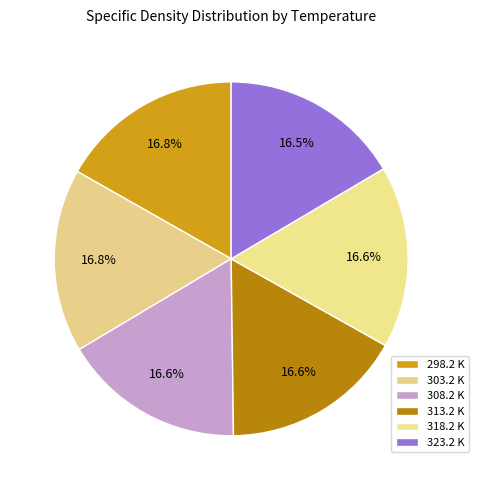

Does any single category account for the majority?

No